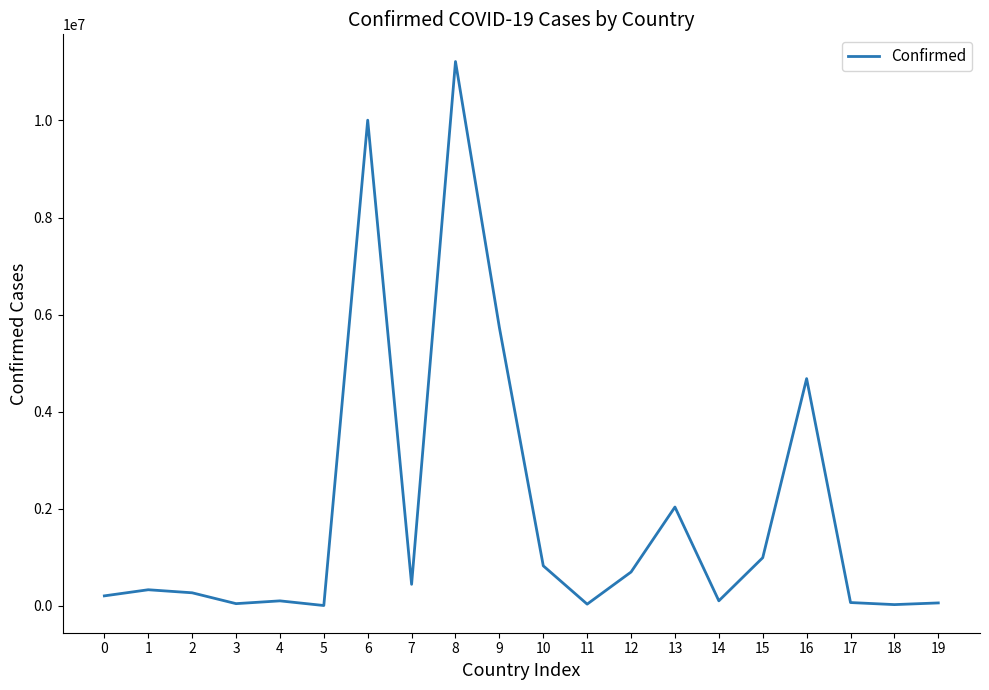

What is the difference between the maximum and minimum values?

11203349